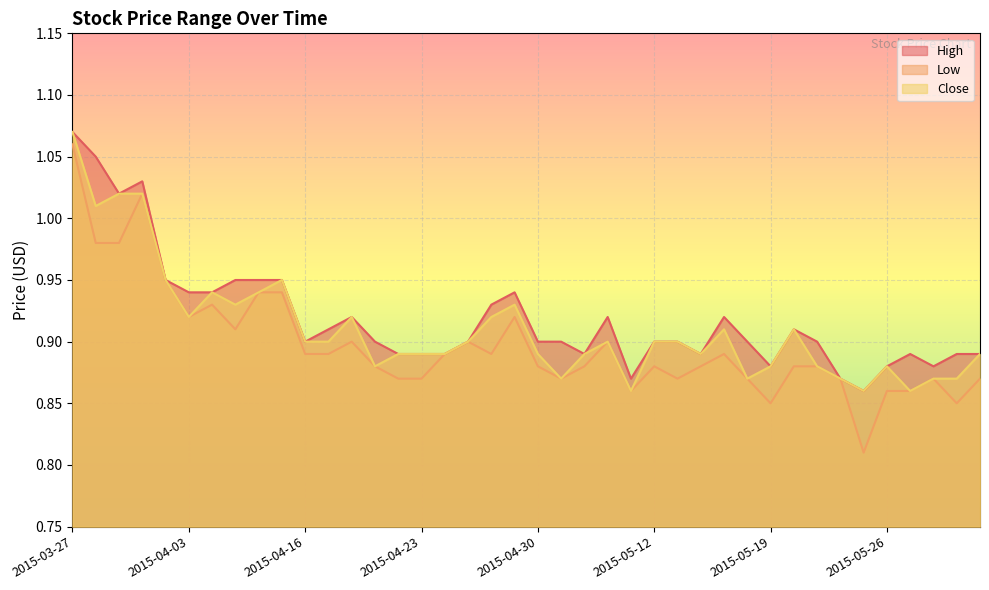

Is it true that Low equals 0.8 at 2015-05-19?

True